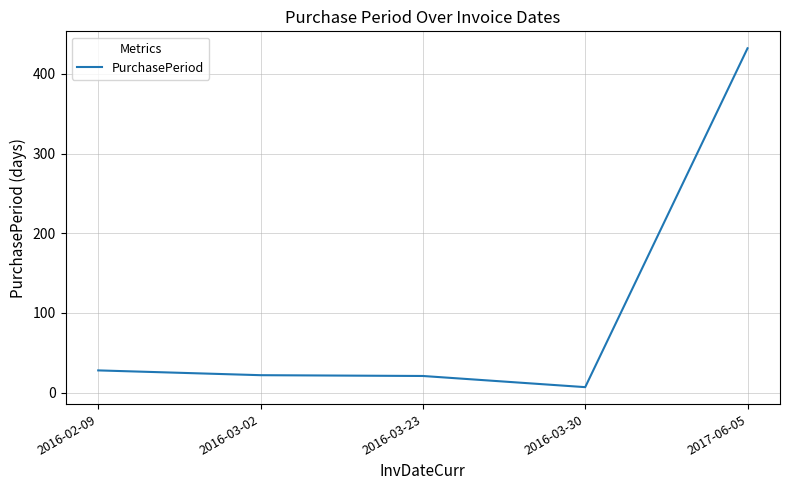

What is the maximum value shown in the chart?

432